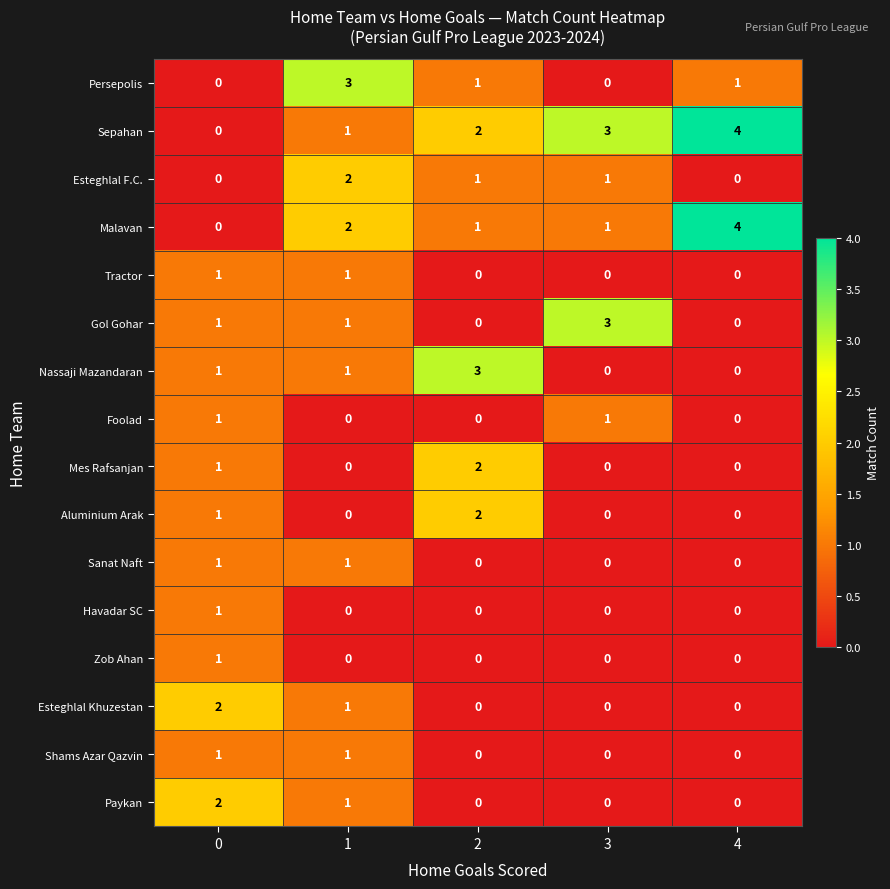

Which series has the largest total across all categories?

Sepahan